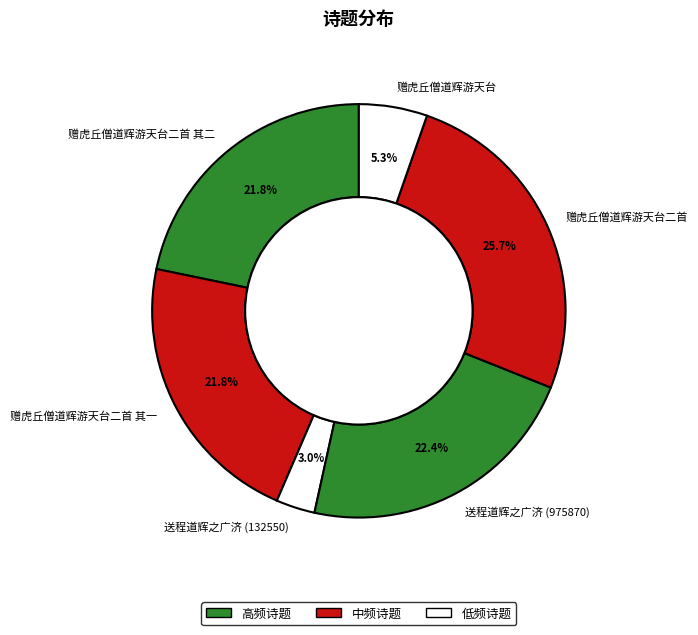

To the nearest percent, what portion does 送程道辉之广济 (975870) represent?

22%